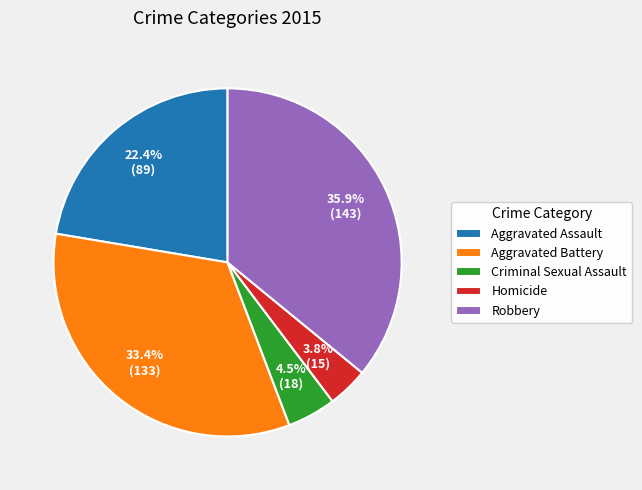

What percentage is the Aggravated Battery slice, to the nearest percent?

33%